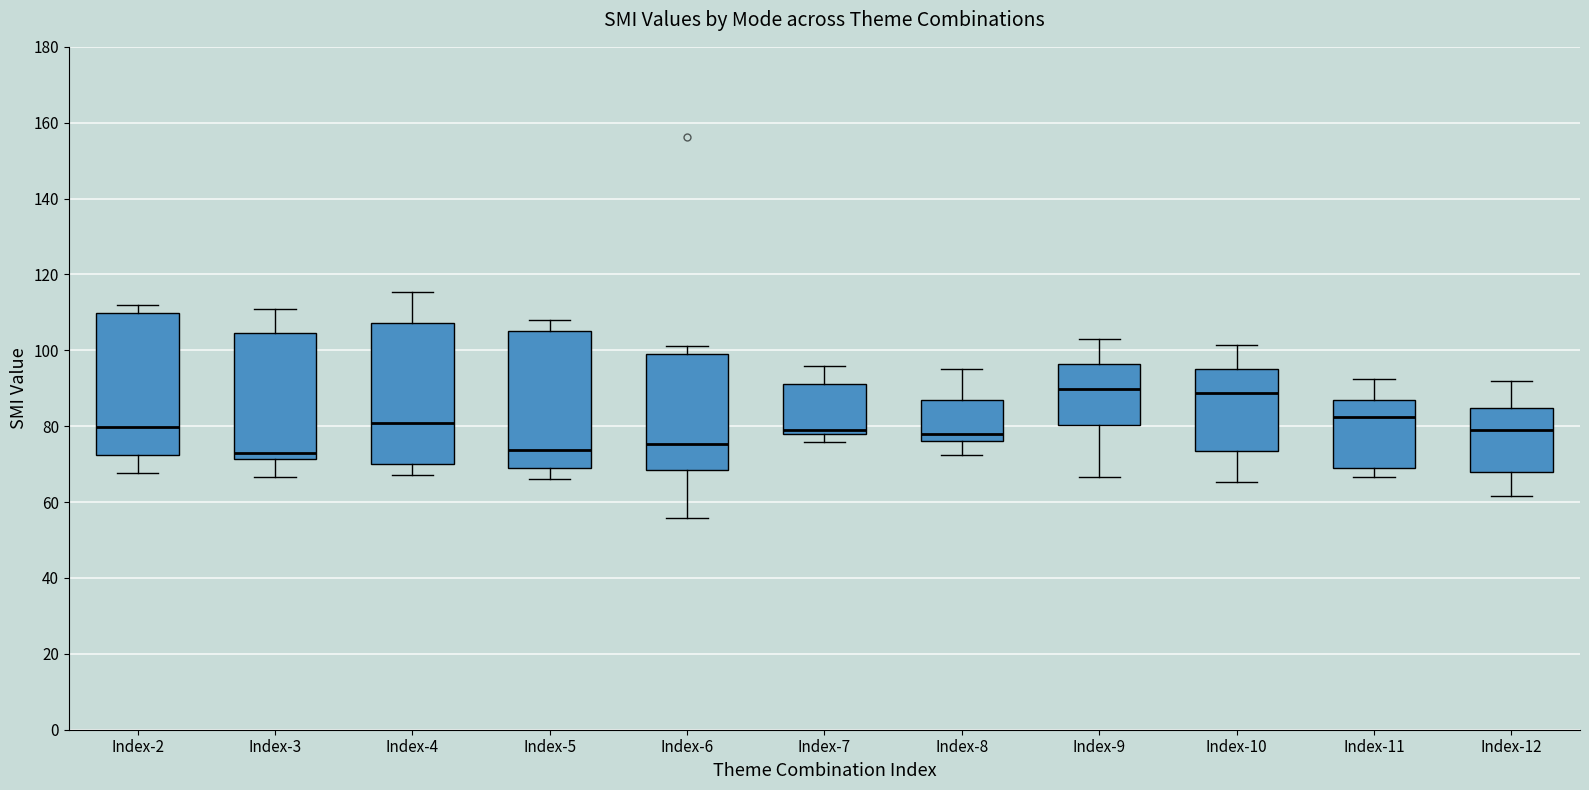

Where does the upper whisker of the box for Index-3 end on the y-axis? The values are not printed on the chart, so give them approximately, as read against the axis.

110